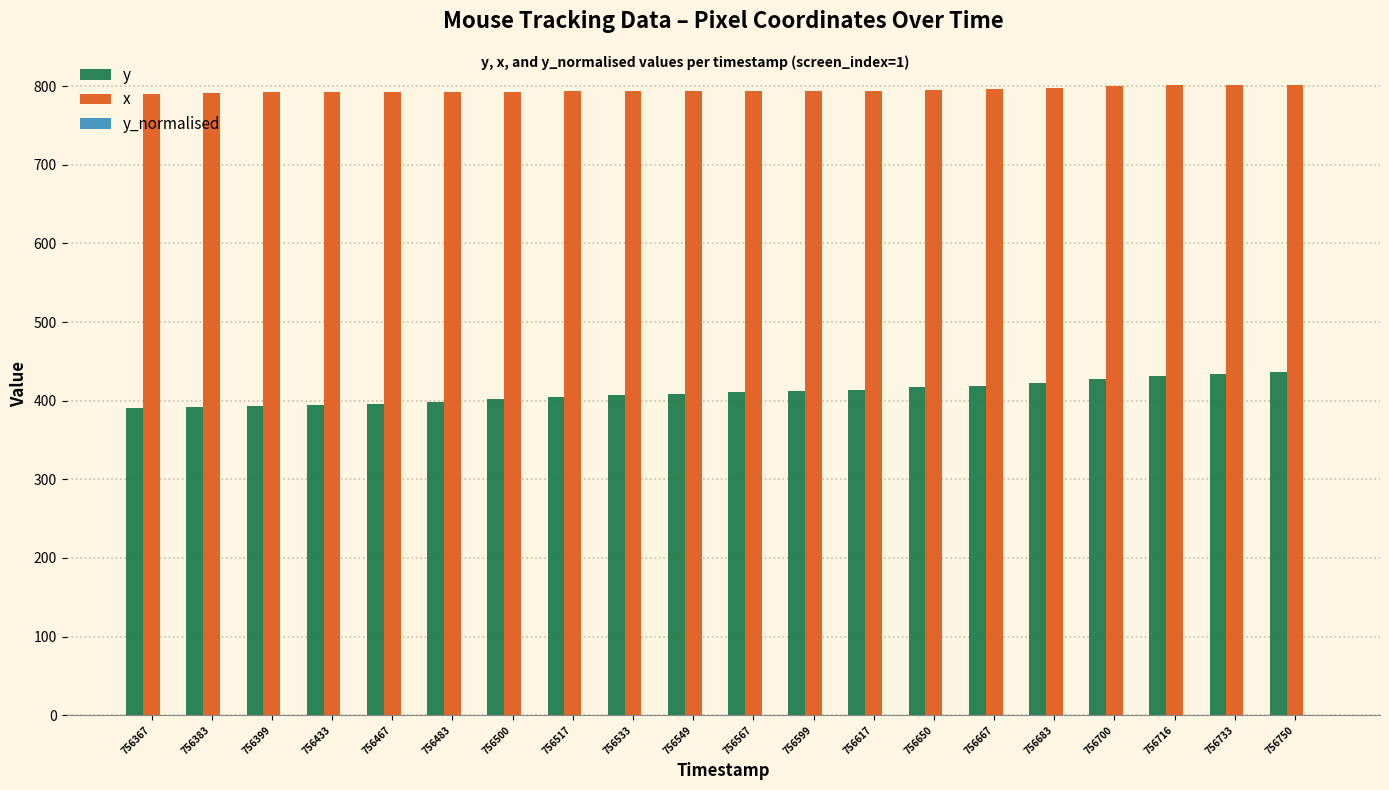

What is the sum of all x values?

15902.0